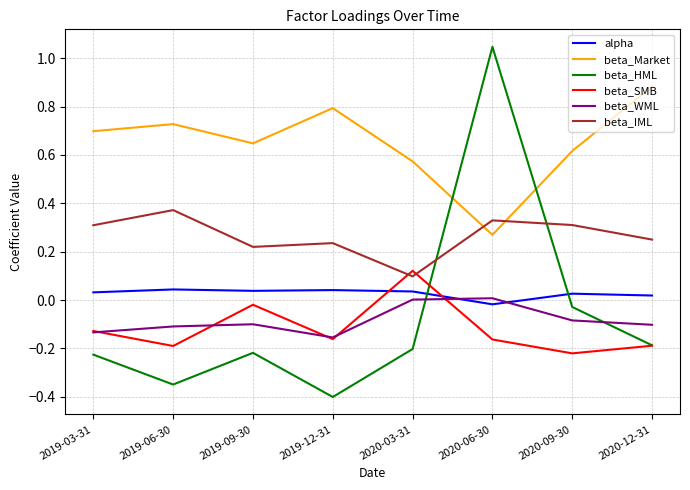

Rank the series at 2019-06-30 from lowest to highest value.

beta_HML, beta_SMB, beta_WML, alpha, beta_IML, beta_Market